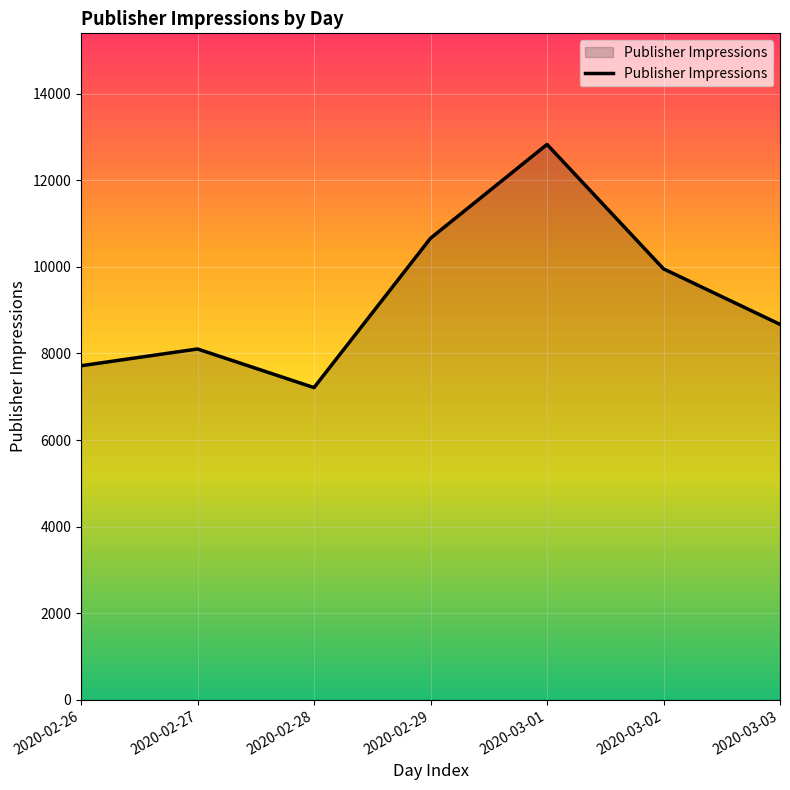

The chart shows a value of 5863 at 2020-02-29. True or false?

False